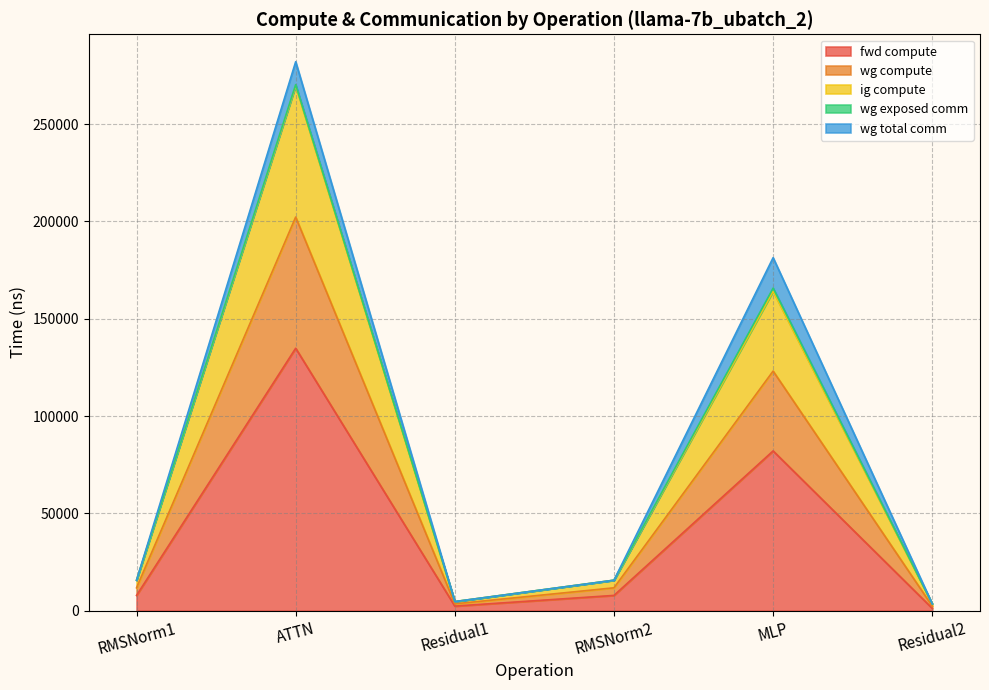

True or false: wg compute and ig compute cross at least once.

False